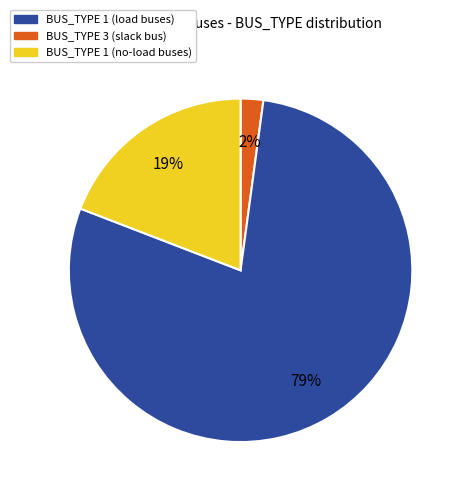

How many segments does this pie chart have?

3